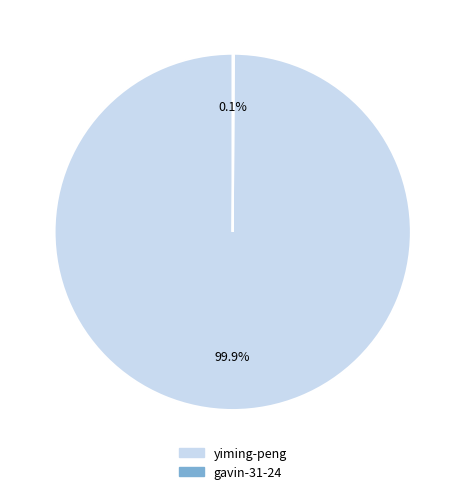

To the nearest percent, what is the difference between the largest and smallest slice percentages?

100%